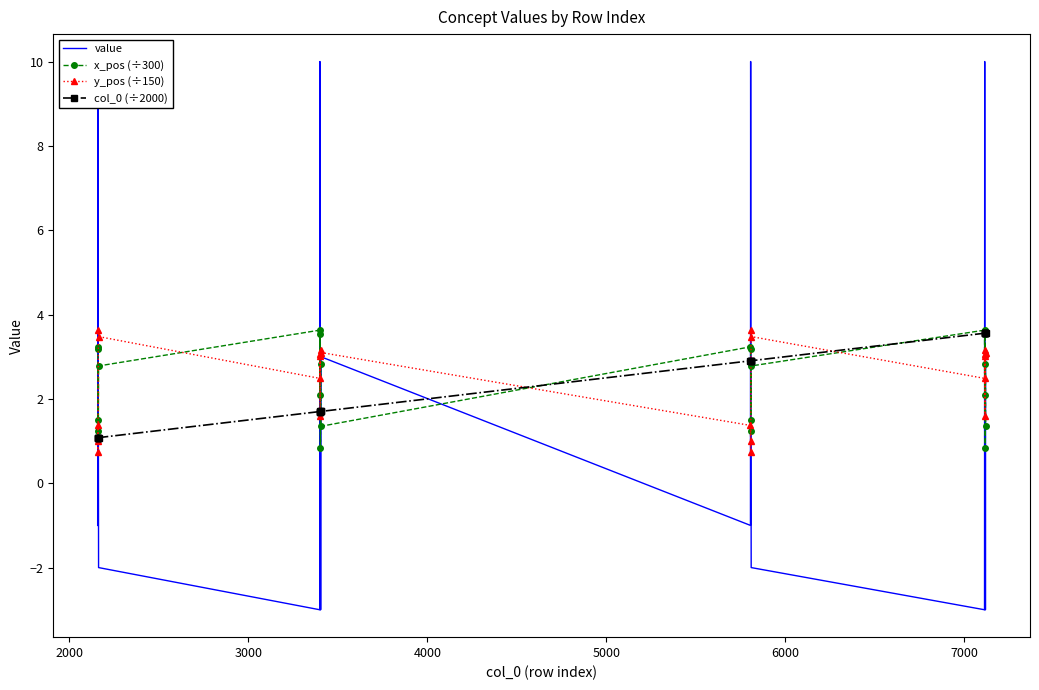

How many times do col_0 (÷2000) and y_pos (÷150) cross each other?

7